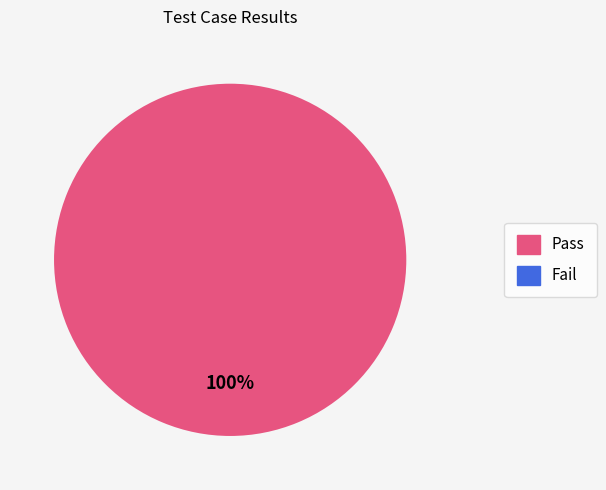

Which slice is the largest?

Pass